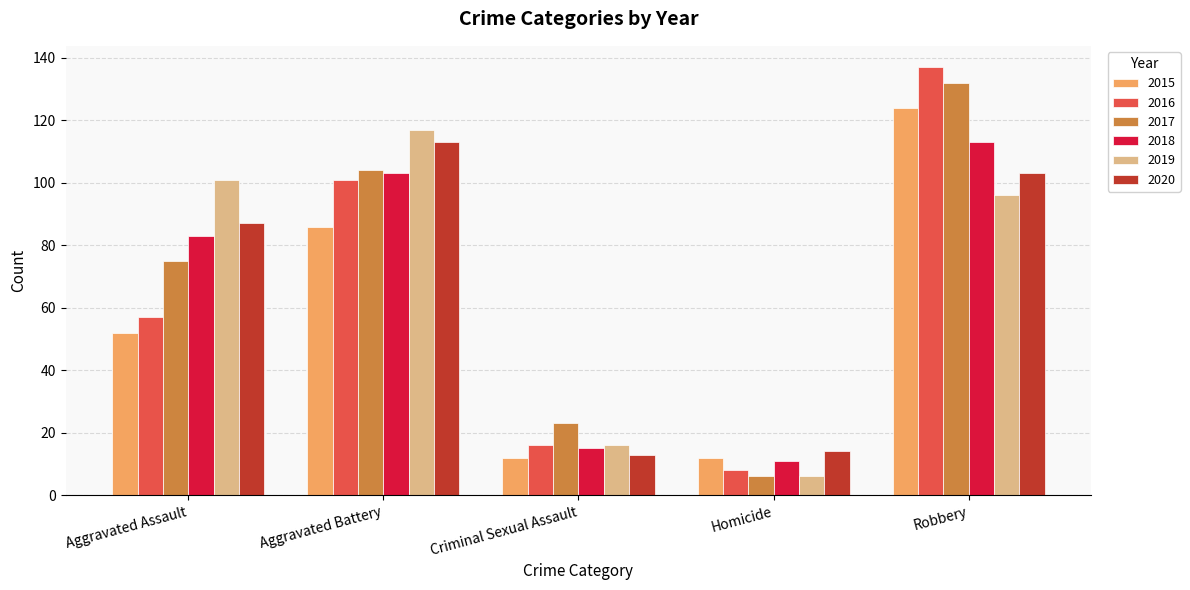

What is the label of the 2nd bar from the right?

Homicide